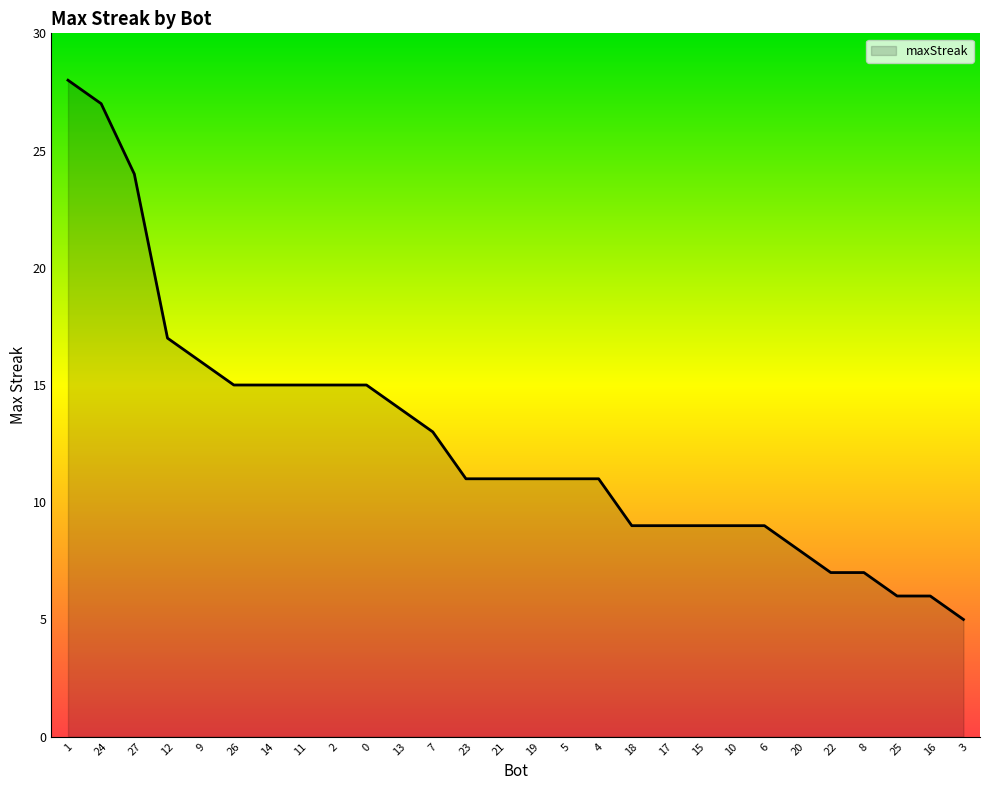

True or false: the data shows 6 at 16.

True